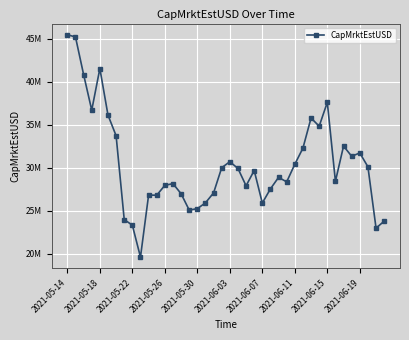

Is this an area chart (filled region under the line)?

No